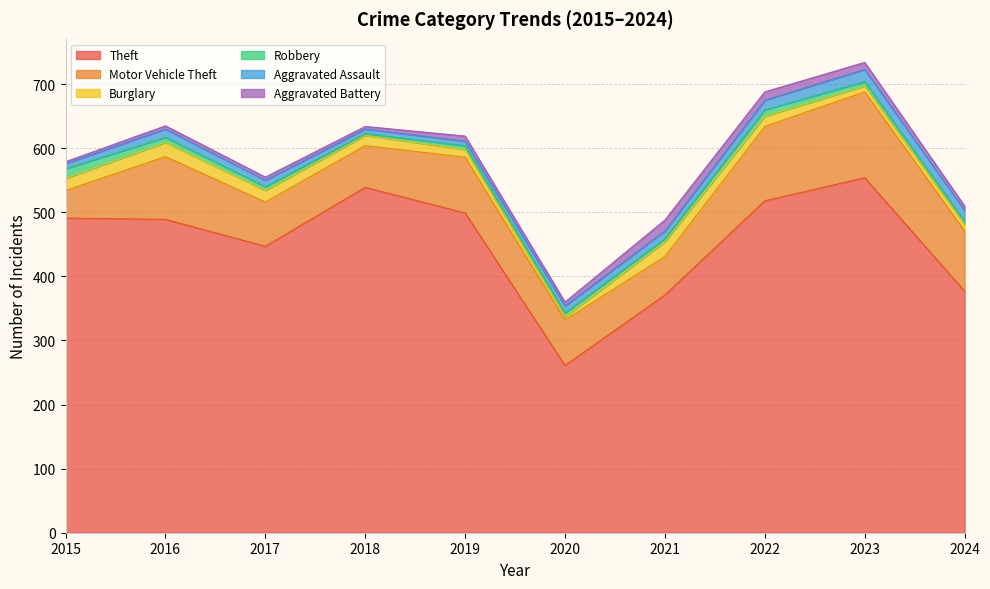

Where is Aggravated Battery nearest to the value 10?

2023